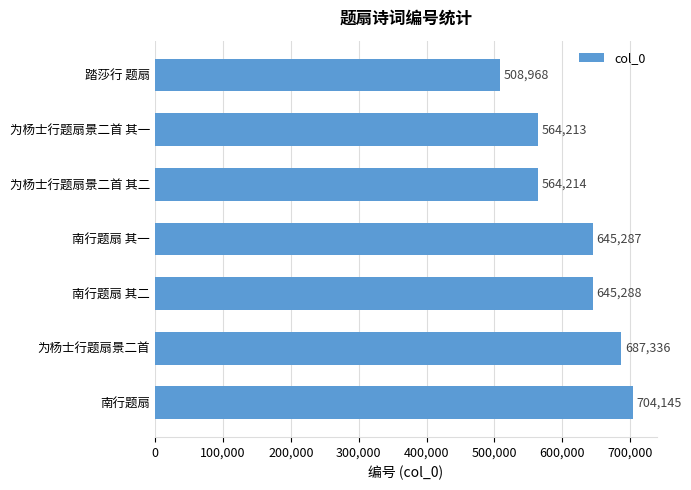

What is the average value?

617064